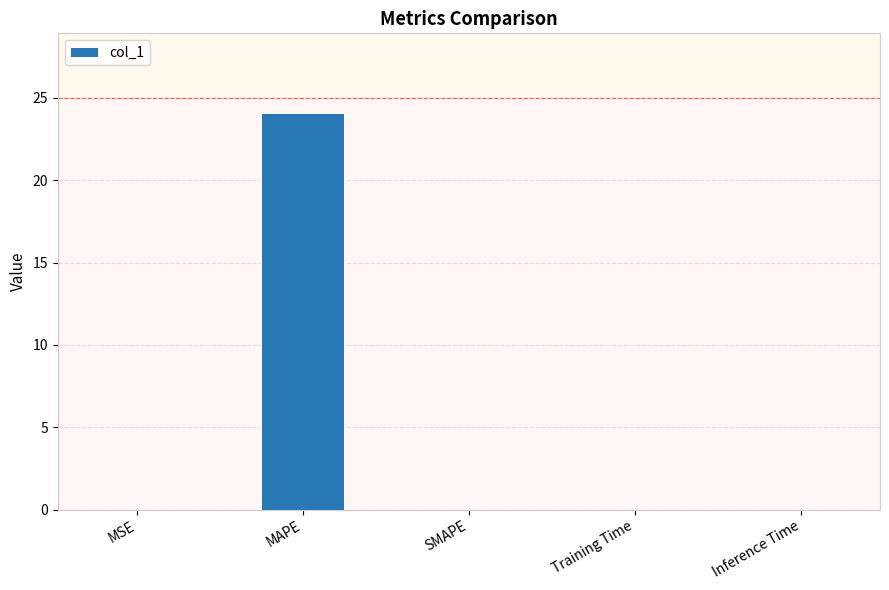

True or false: the data shows 0.0 at Training Time.

True